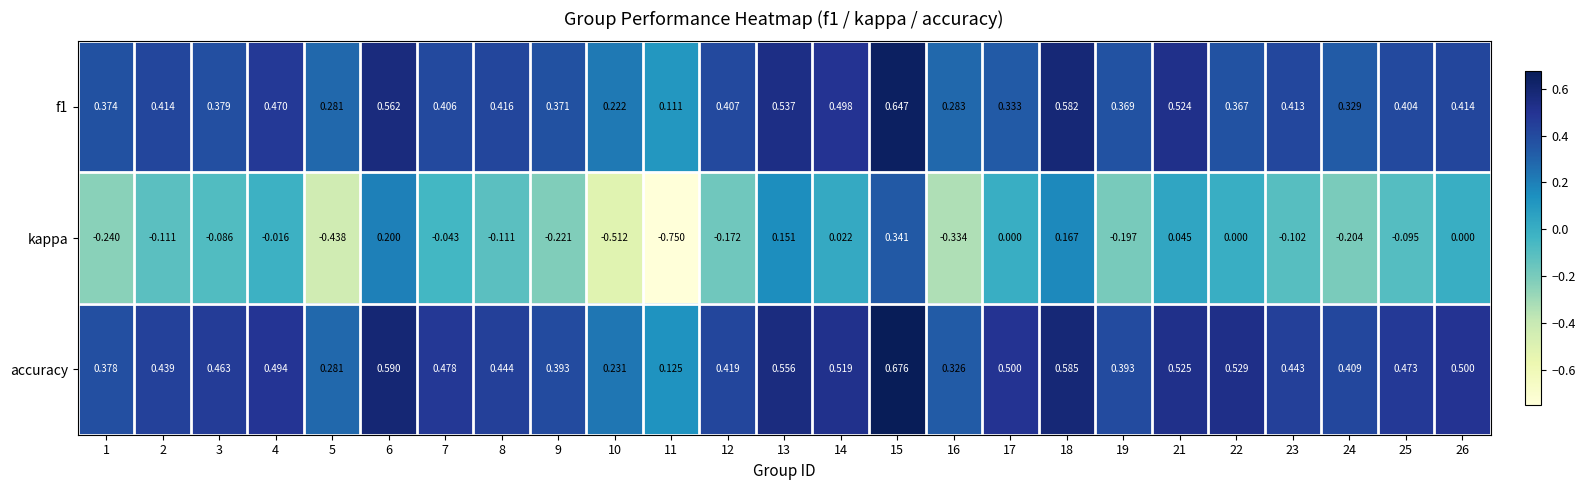

Which series has the largest total across all categories?

accuracy